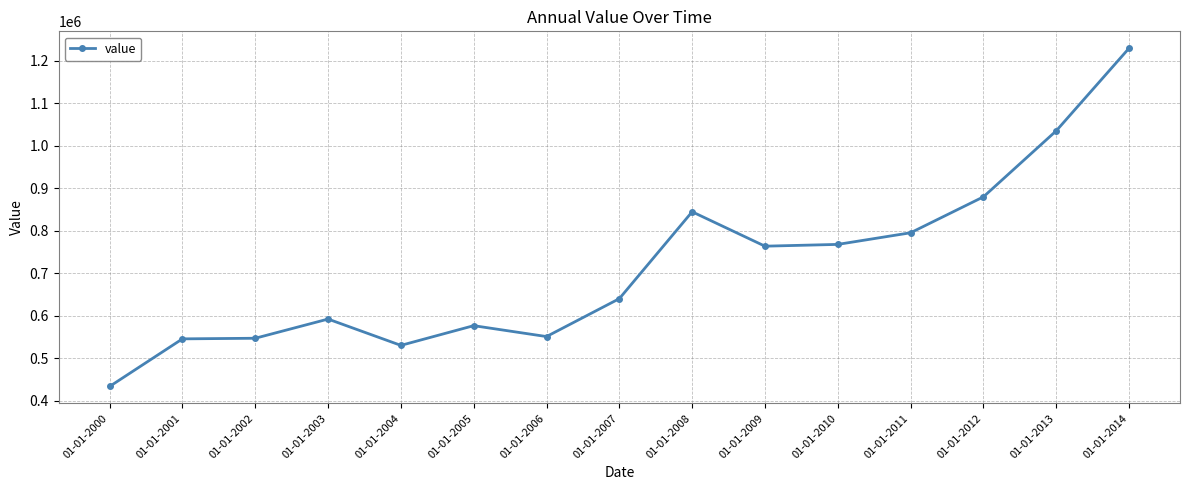

What is the sum of all values?

10731667.6